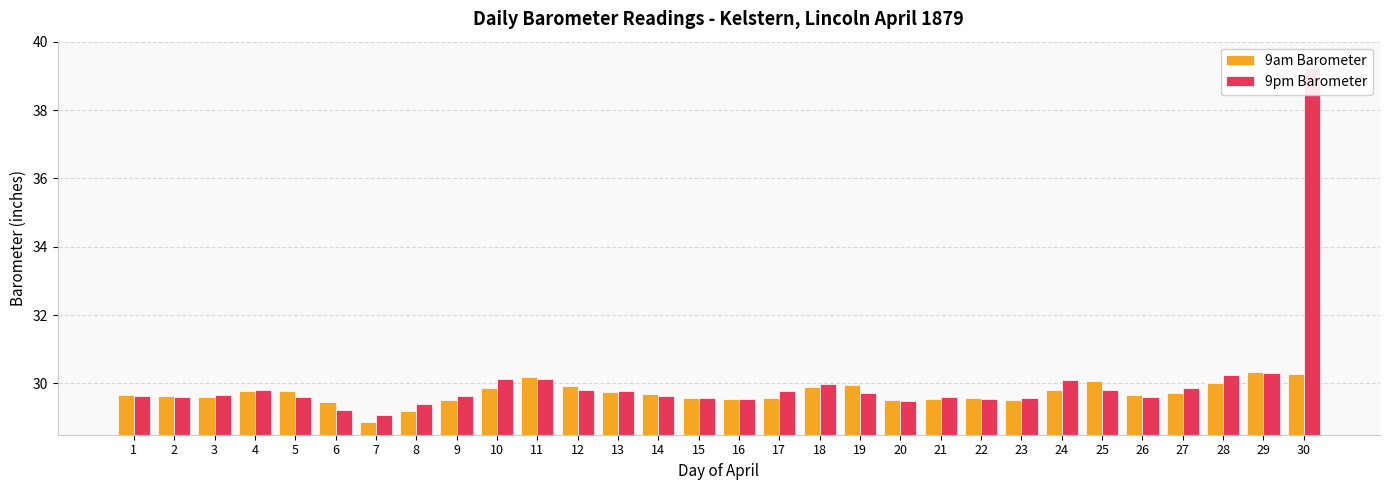

Reading right to left, list all the values displayed in this chart.

9am Barometer: 30.3	30.3	30.0	29.7	29.7	30.1	29.8	29.5	29.6	29.5	29.5	29.9	29.9	29.6	29.5	29.6	29.7	29.8	29.9	30.2	29.9	29.5	29.2	28.9	29.5	29.8	29.8	29.6	29.6	29.7
9pm Barometer: 39.2	30.3	30.2	29.9	29.6	29.8	30.1	29.6	29.6	29.6	29.5	29.7	30.0	29.8	29.6	29.6	29.6	29.8	29.8	30.1	30.1	29.6	29.4	29.1	29.2	29.6	29.8	29.7	29.6	29.6